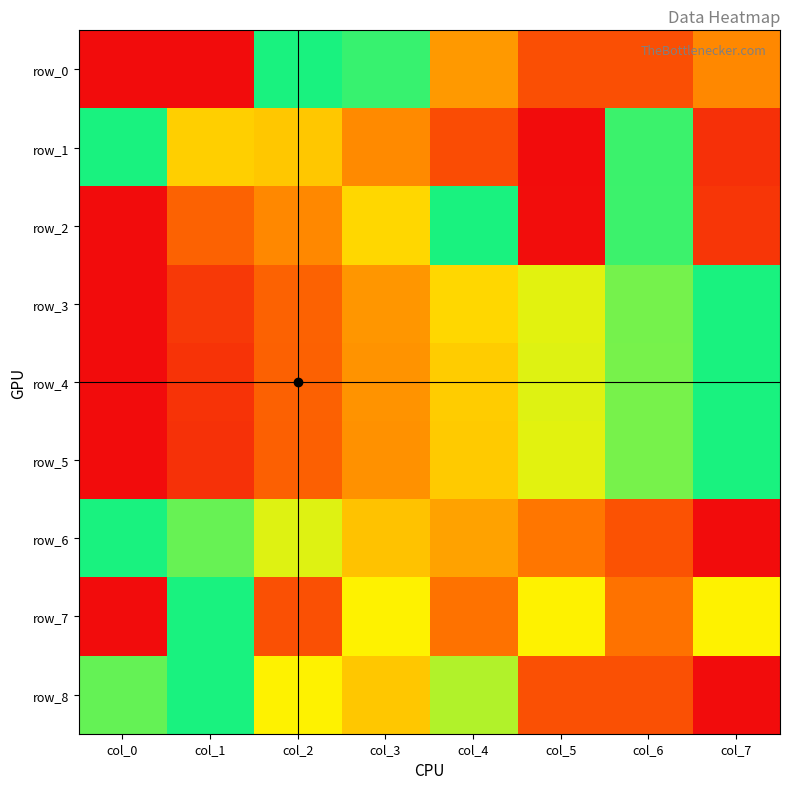

What is the difference between the maximum and minimum values in the row_8 series?

1.0